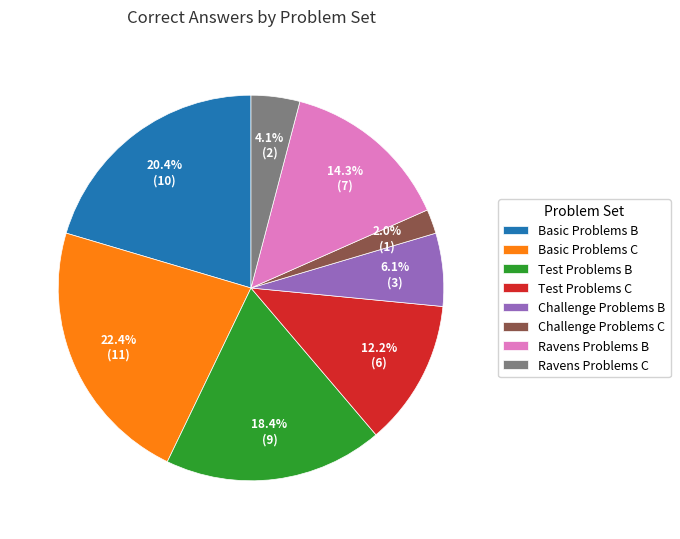

Is Ravens Problems B the majority of the pie?

No